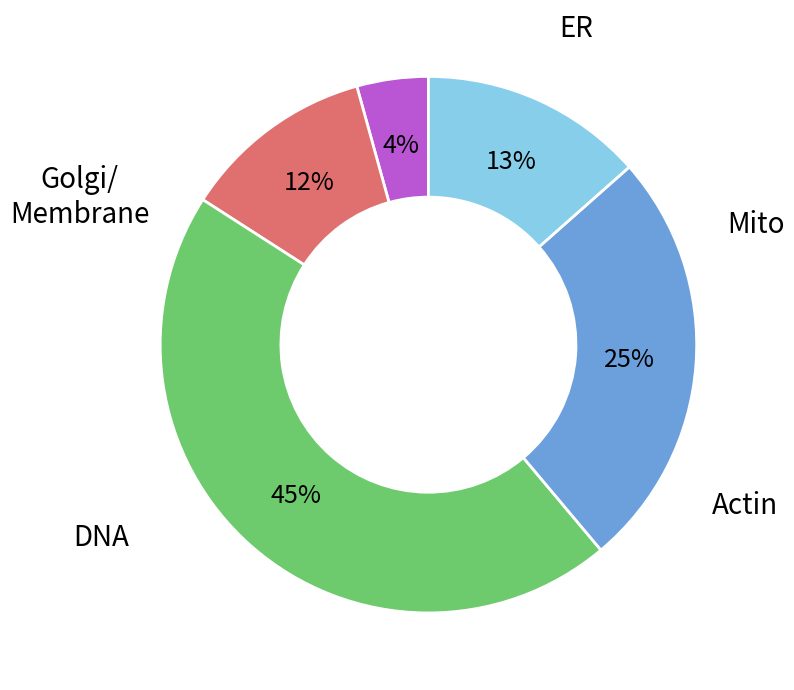

Does any single category account for the majority?

No